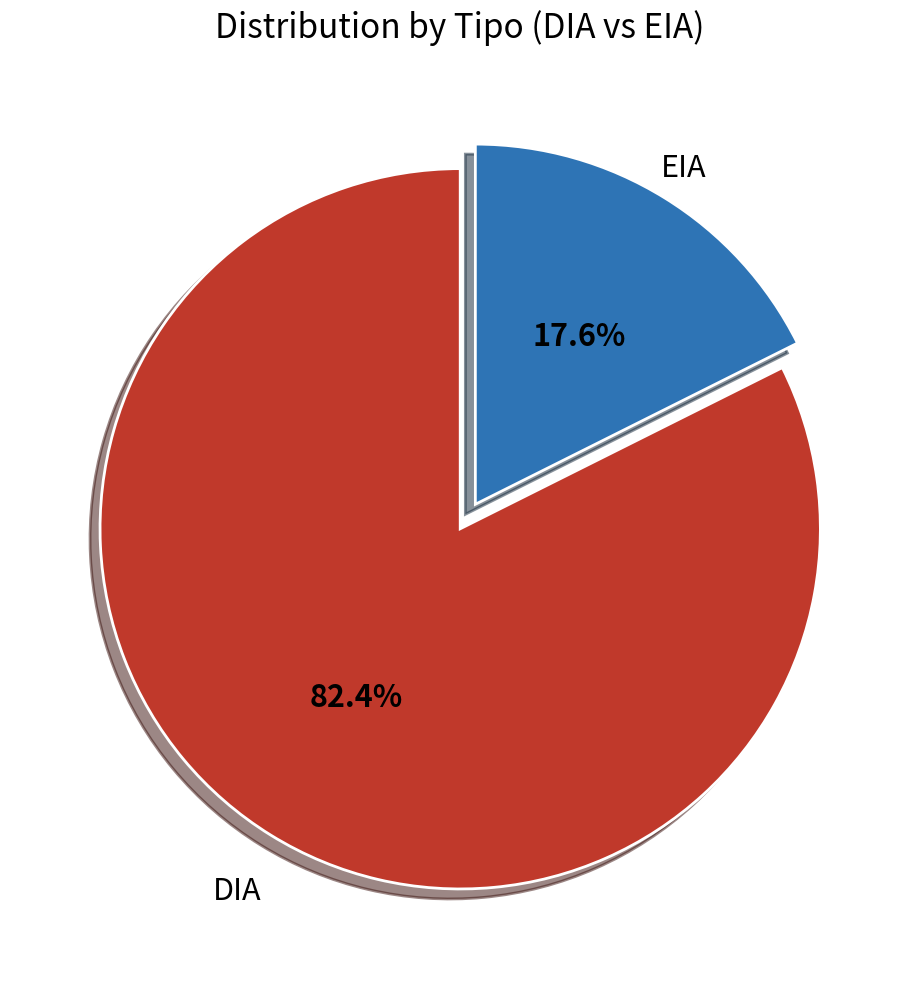

Rank the categories by value from lowest to highest.

EIA, DIA